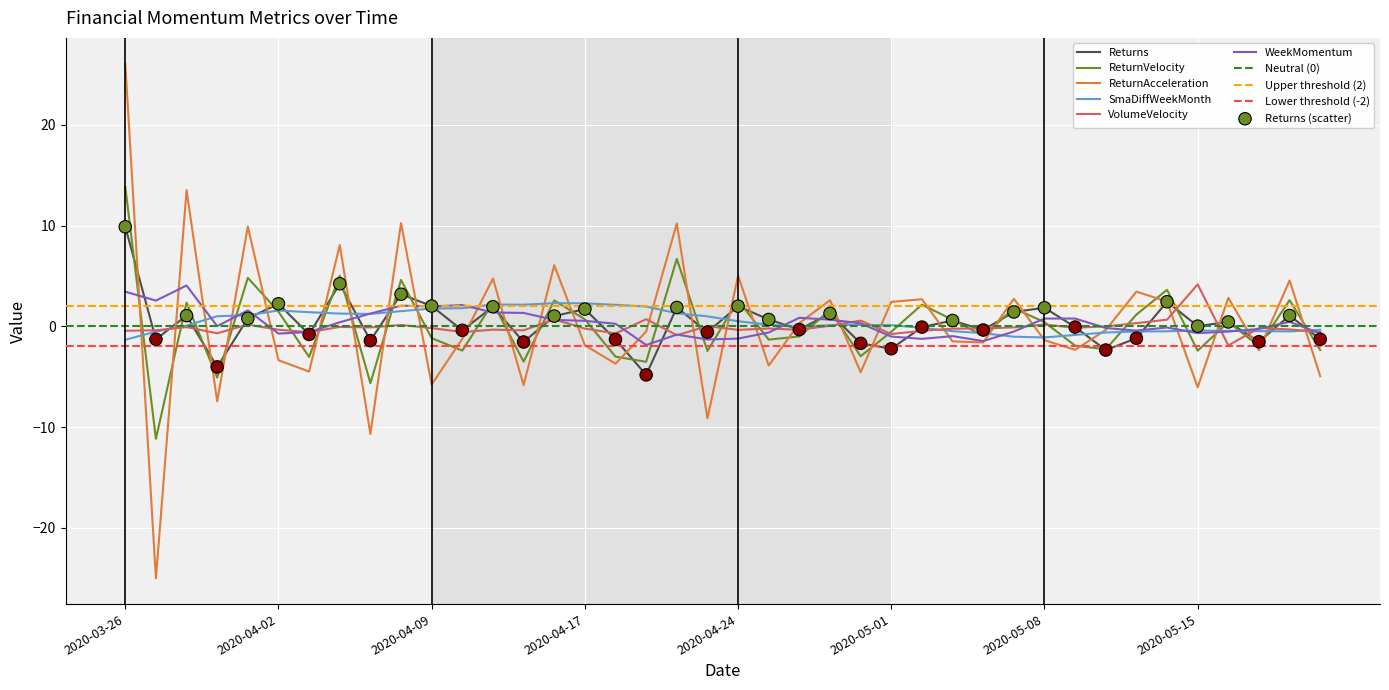

At how many categories does at least one series exceed -9?

40